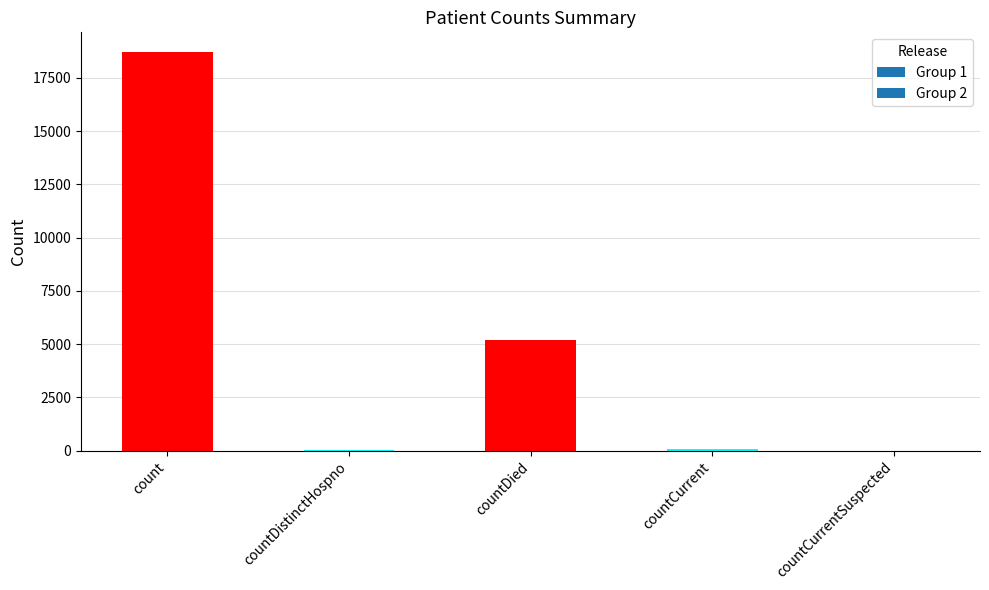

Between count and countCurrent, which is larger?

count